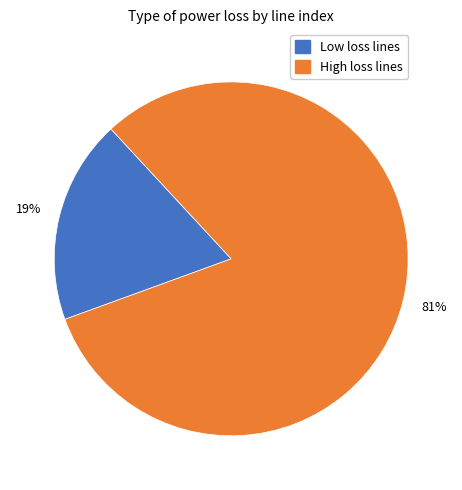

Is there any slice that represents more than half of the pie?

Yes